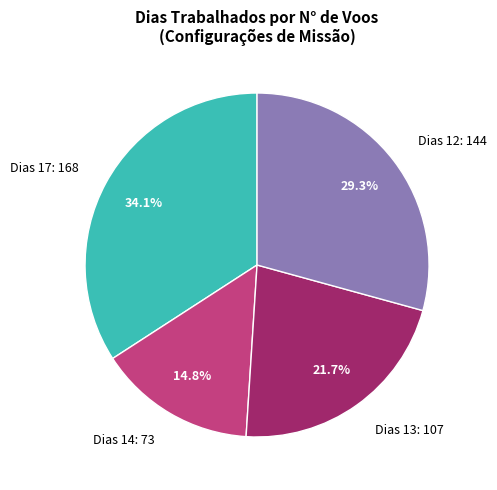

Which has a higher value, Dias 17: 168 or Dias 14: 73?

Dias 17: 168